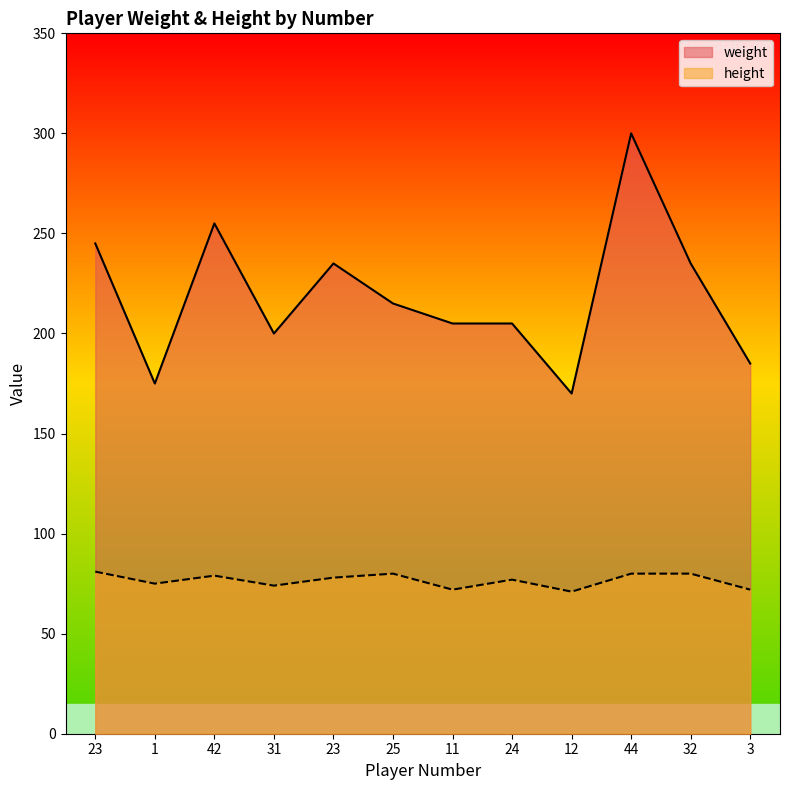

Which category has the highest value across all series?

44